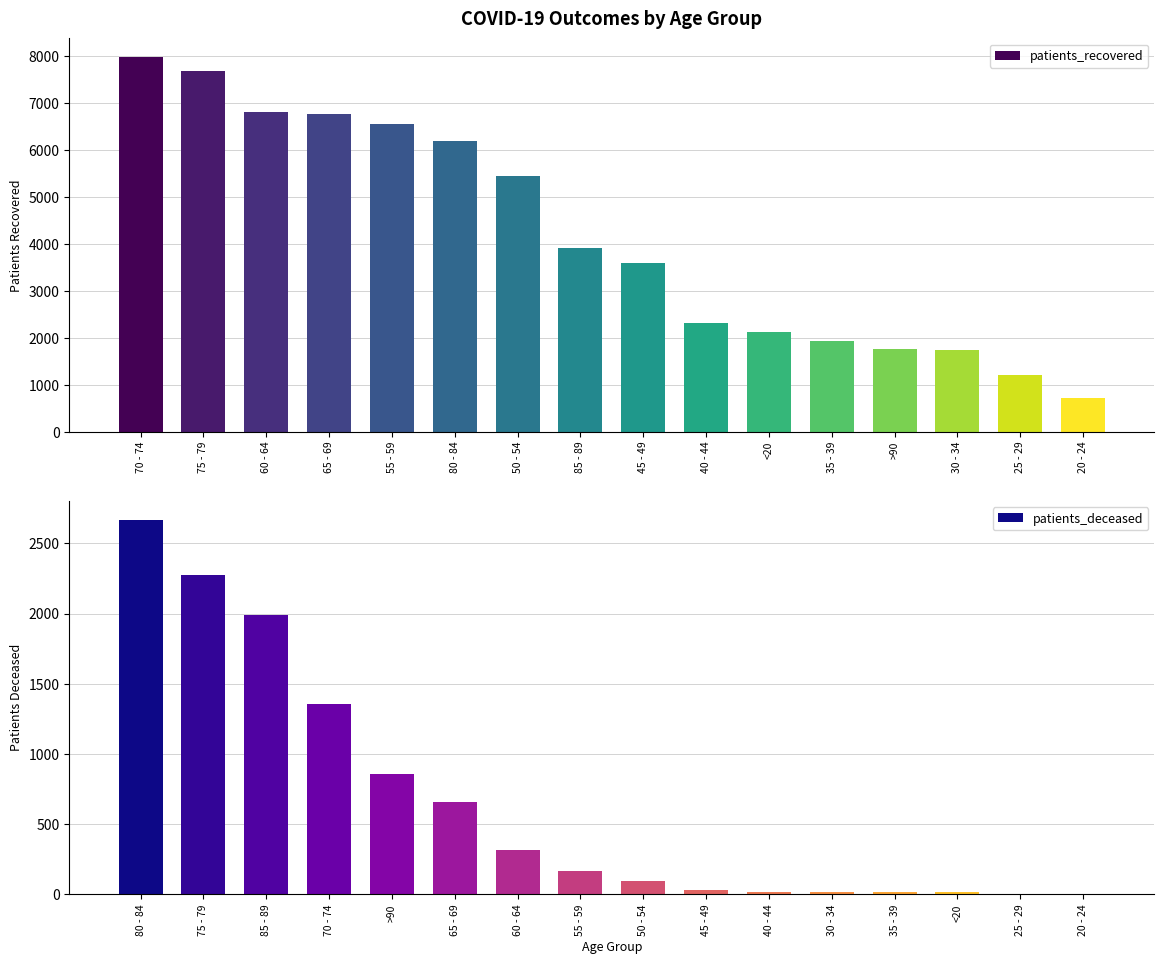

What is the value of the patients_recovered bar at the 16th from the left?

713